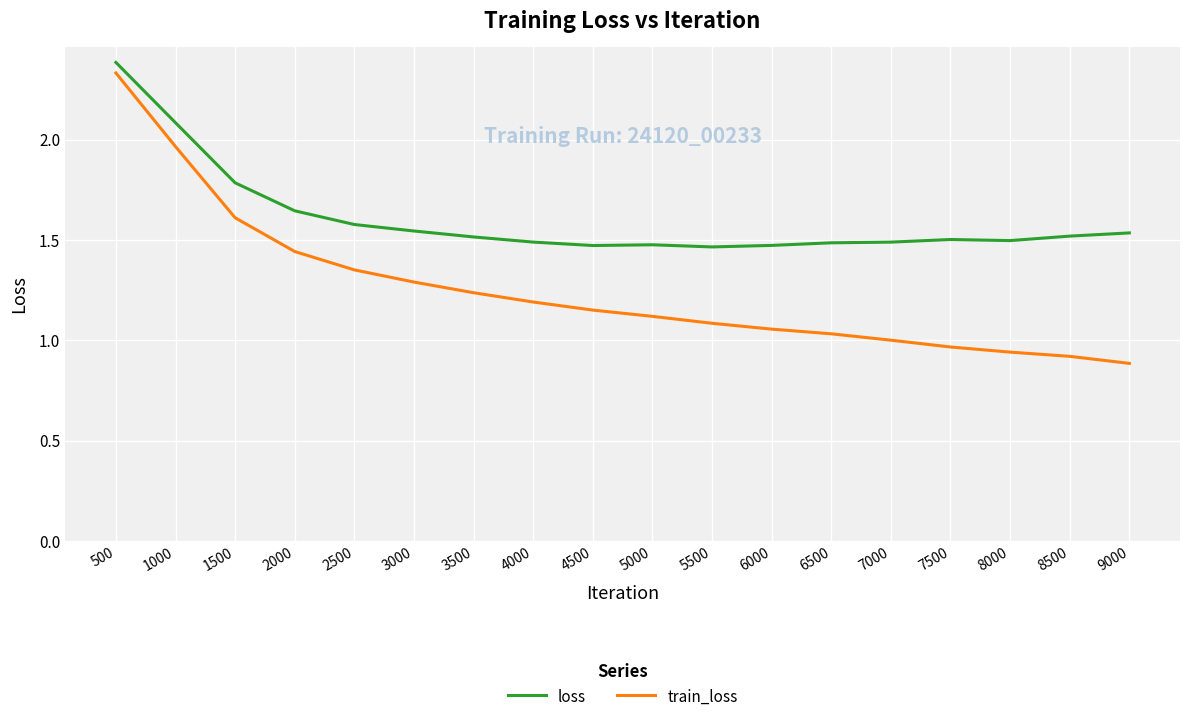

True or false: loss and train_loss cross at least once.

False